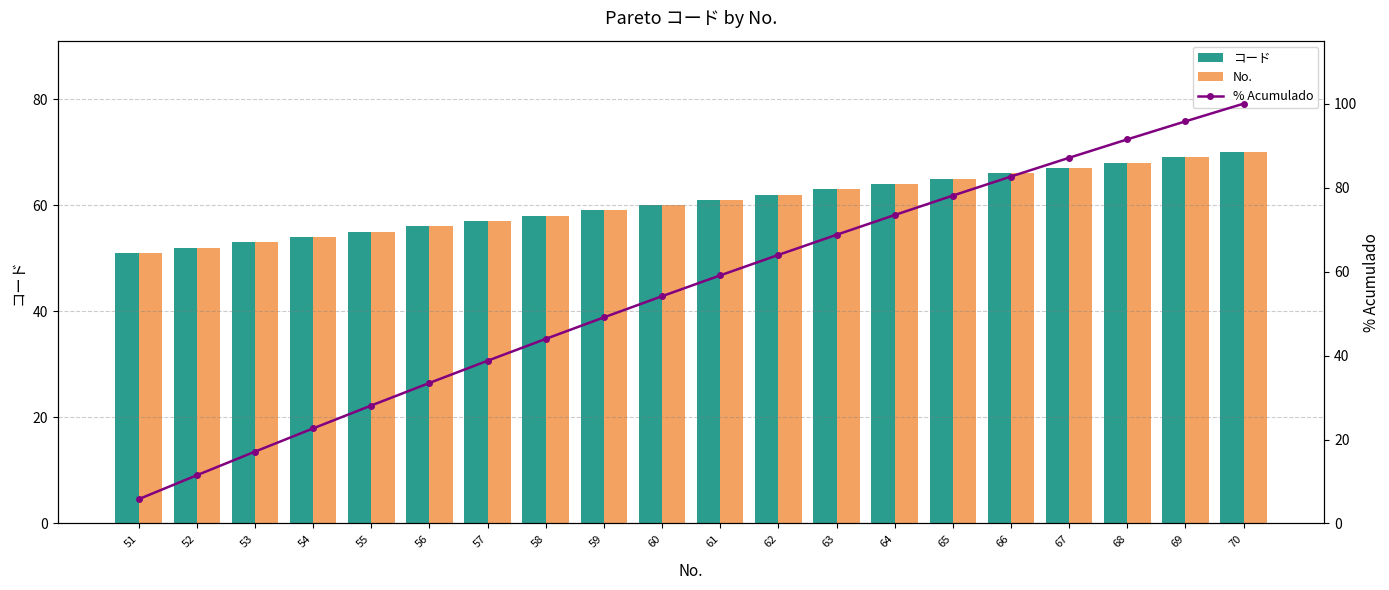

Reading left to right, extract all data points from this chart.

コード: 51.0	52.0	53.0	54.0	55.0	56.0	57.0	58.0	59.0	60.0	61.0	62.0	63.0	64.0	65.0	66.0	67.0	68.0	69.0	70.0
No.: 51.0	52.0	53.0	54.0	55.0	56.0	57.0	58.0	59.0	60.0	61.0	62.0	63.0	64.0	65.0	66.0	67.0	68.0	69.0	70.0
% Acumulado: 5.8	11.5	17.1	22.6	28.1	33.5	38.8	44.0	49.1	54.1	59.1	64.0	68.8	73.5	78.1	82.6	87.1	91.5	95.8	100.0